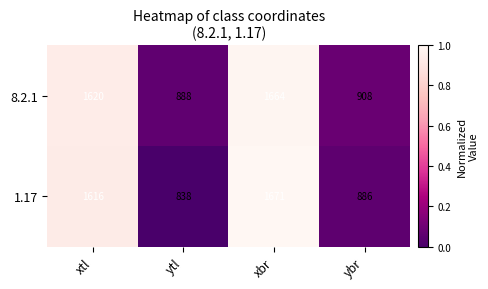

Reading right to left, what are all the values shown in this chart?

8.2.1: ybr=908	xbr=1664	ytl=888	xtl=1620
1.17: ybr=886	xbr=1671	ytl=838	xtl=1616